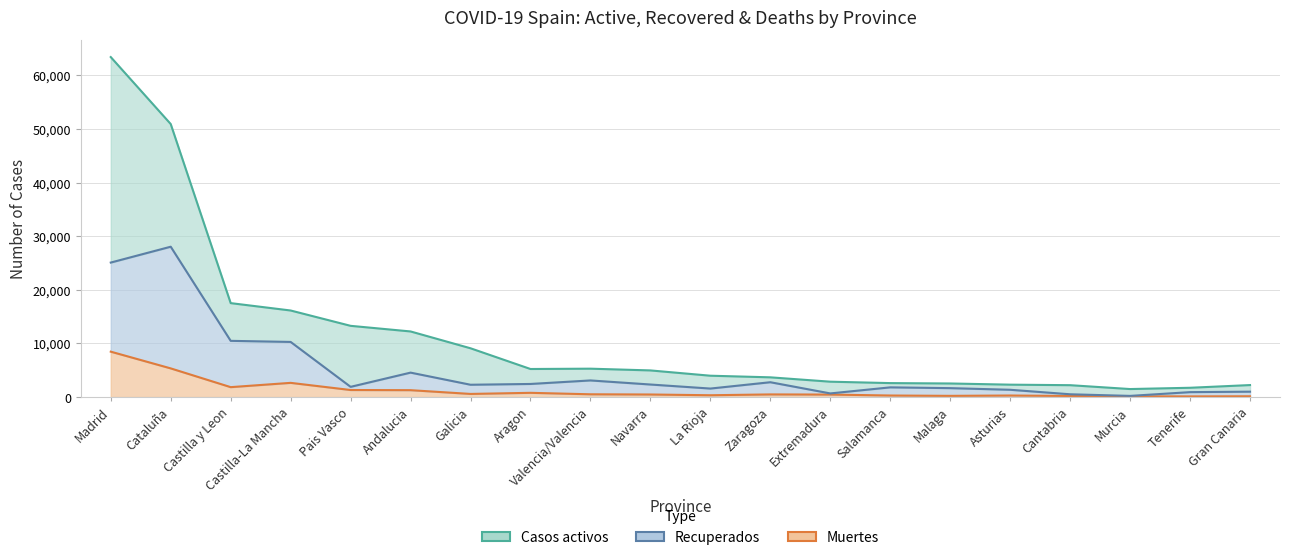

What is the label of the 17th point from the right?

Castilla-La Mancha